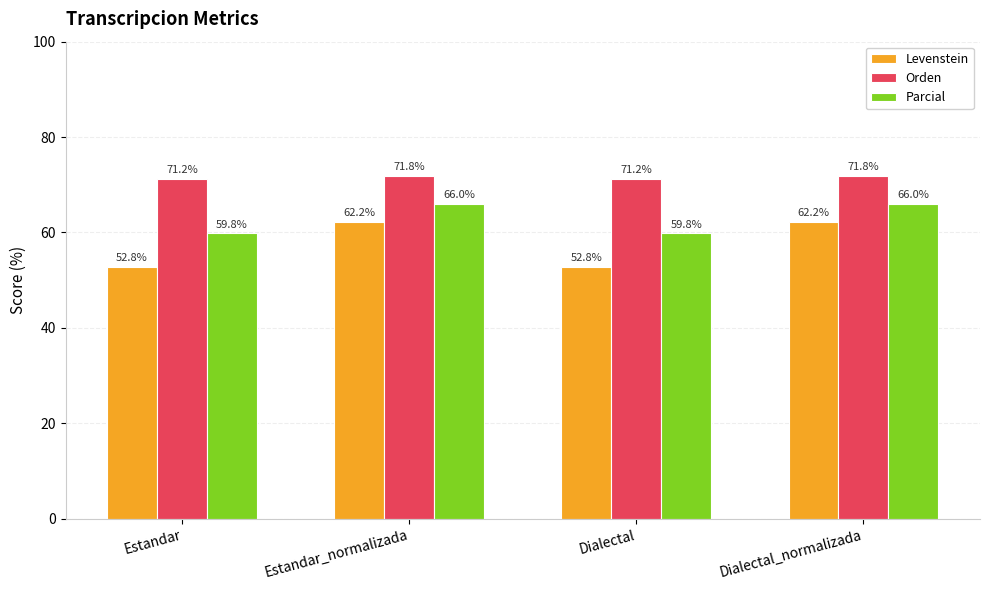

Reading left to right, transcribe all the data shown in this chart.

Levenstein: 52.8	62.2	52.8	62.2
Orden: 71.2	71.8	71.2	71.8
Parcial: 59.8	66.0	59.8	66.0